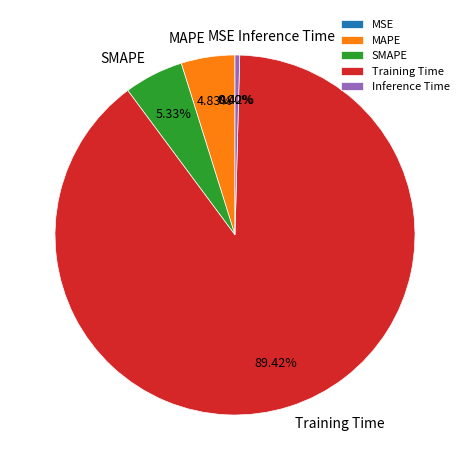

Does any single category account for the majority?

Yes